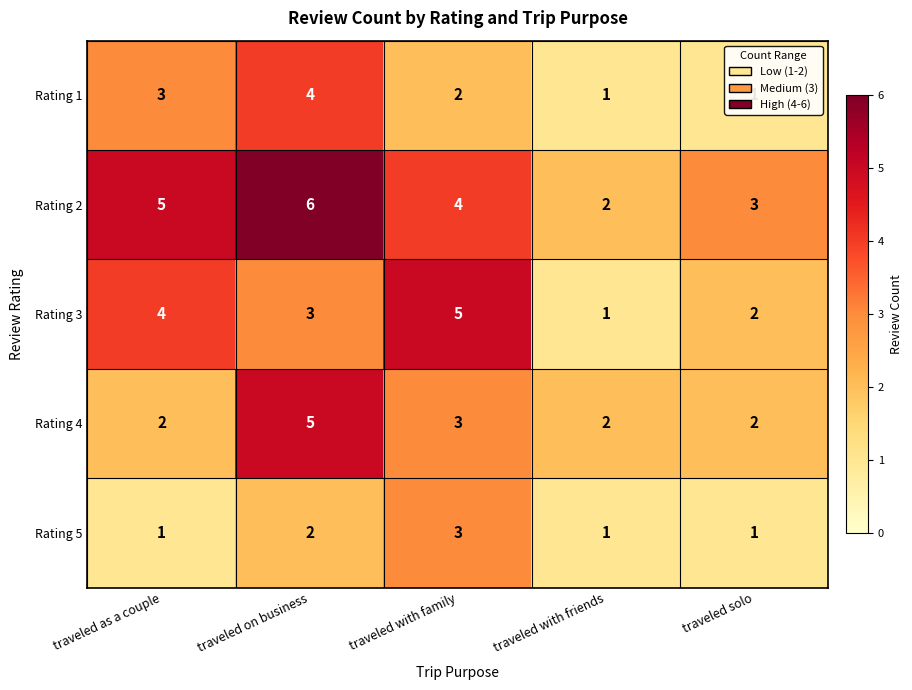

Is it true that Rating 1 equals 1 at traveled with friends?

True